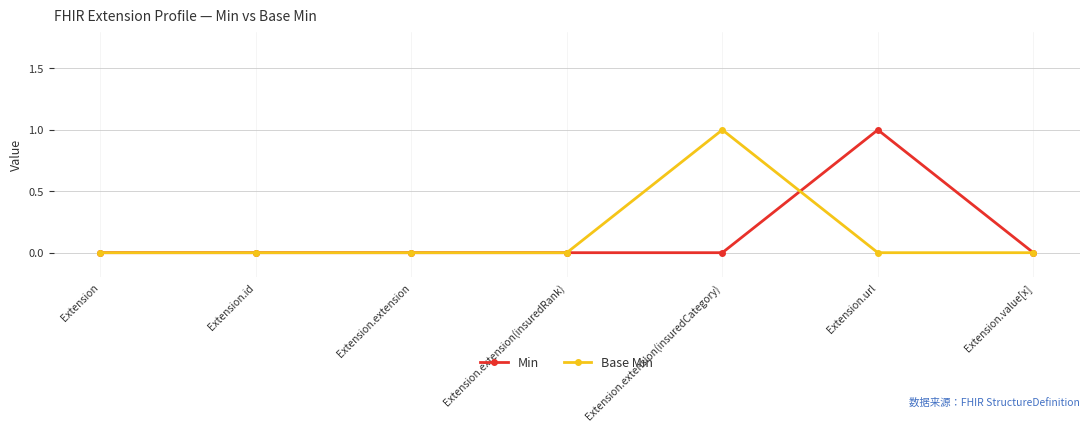

Count the number of data series in this chart.

2